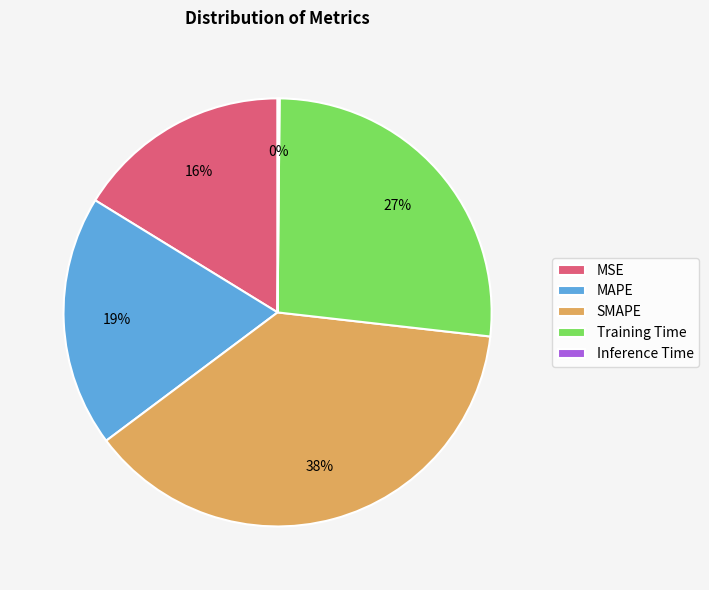

To the nearest percent, what portion does Training Time represent?

27%